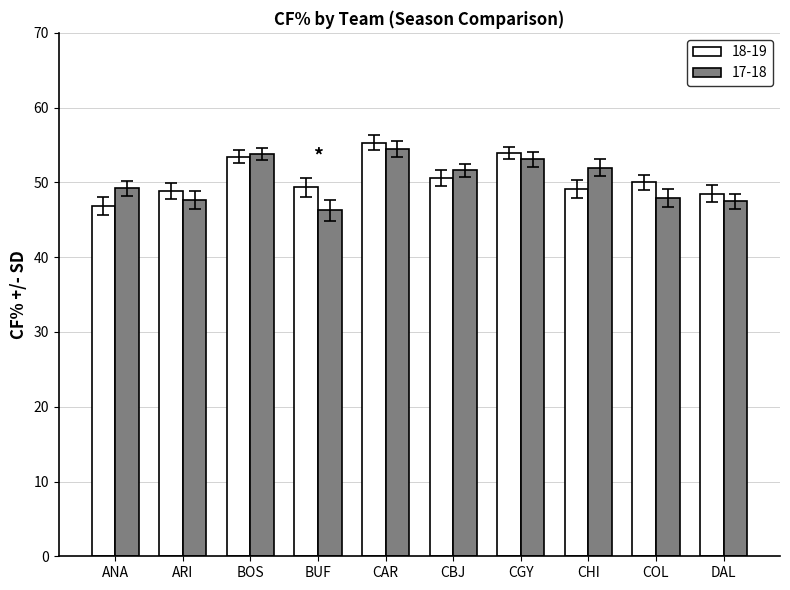

Where is 18-19 nearest to the value 51?

CBJ